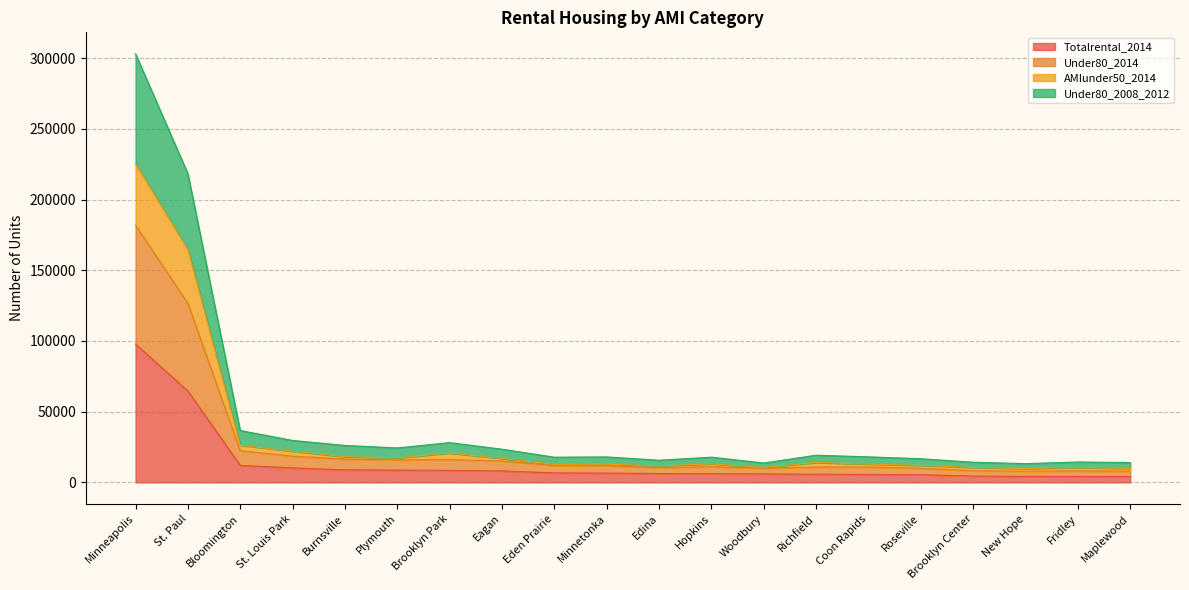

True or false: Under80_2014 and AMIunder50_2014 intersect in this chart.

False